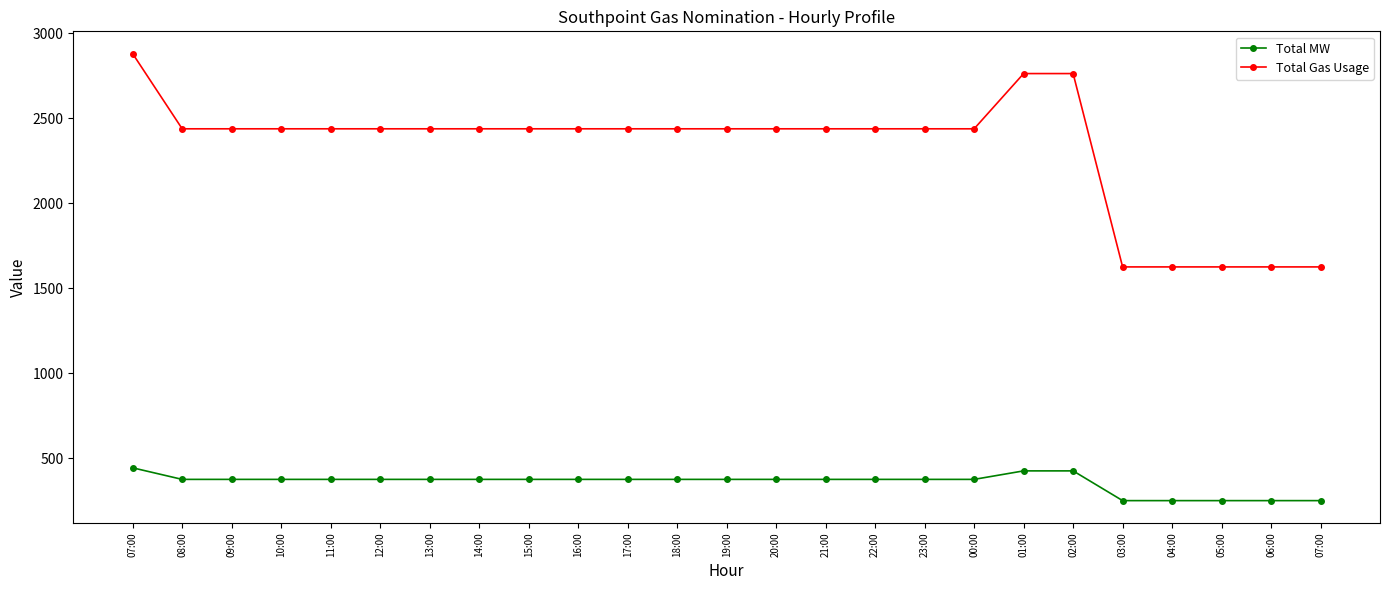

What is the approximate value of Total Gas Usage at 12:00?

2437.5